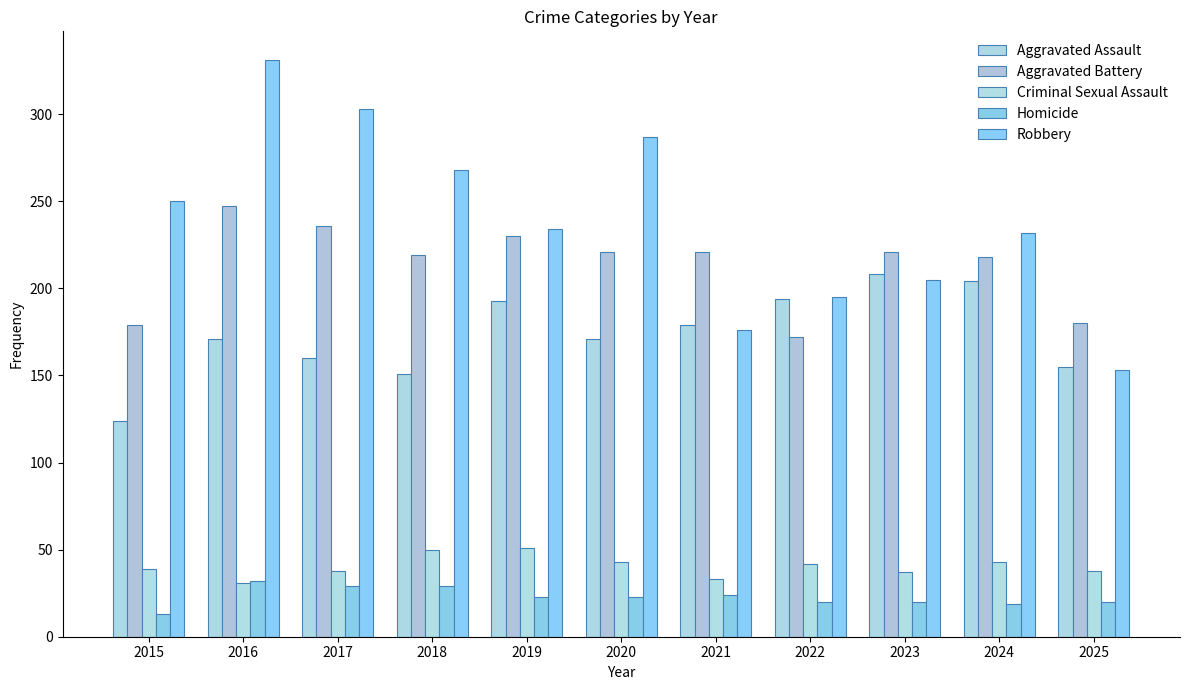

How many bars are there in each group?

5